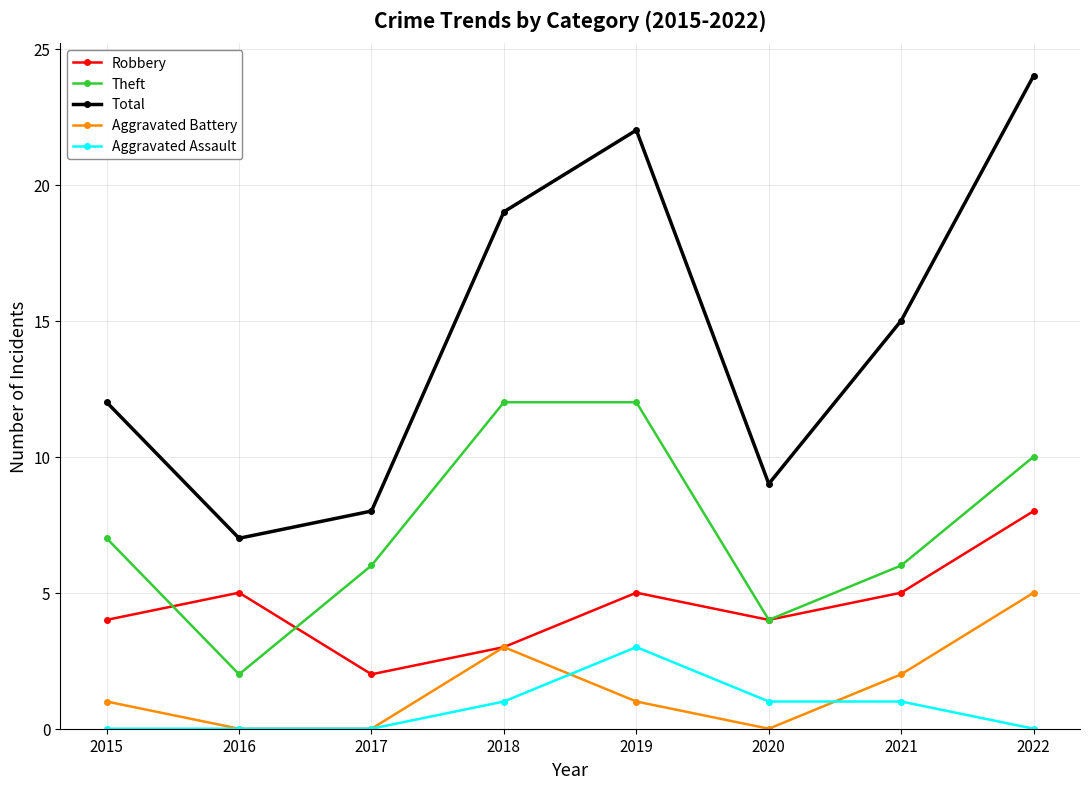

What is the maximum value for Theft?

12